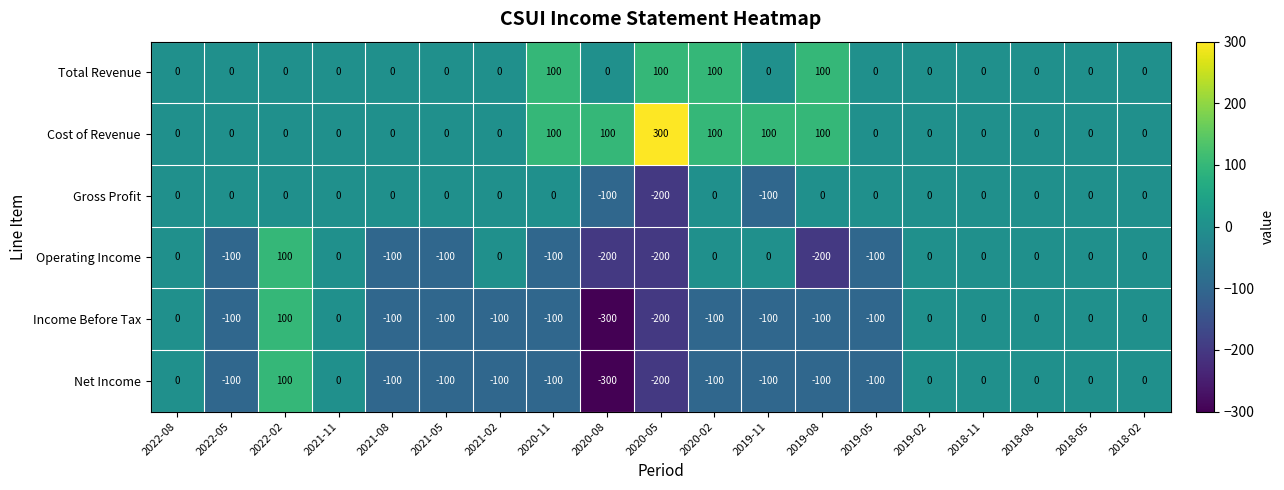

At which category is the sum across all series the highest?

2022-02